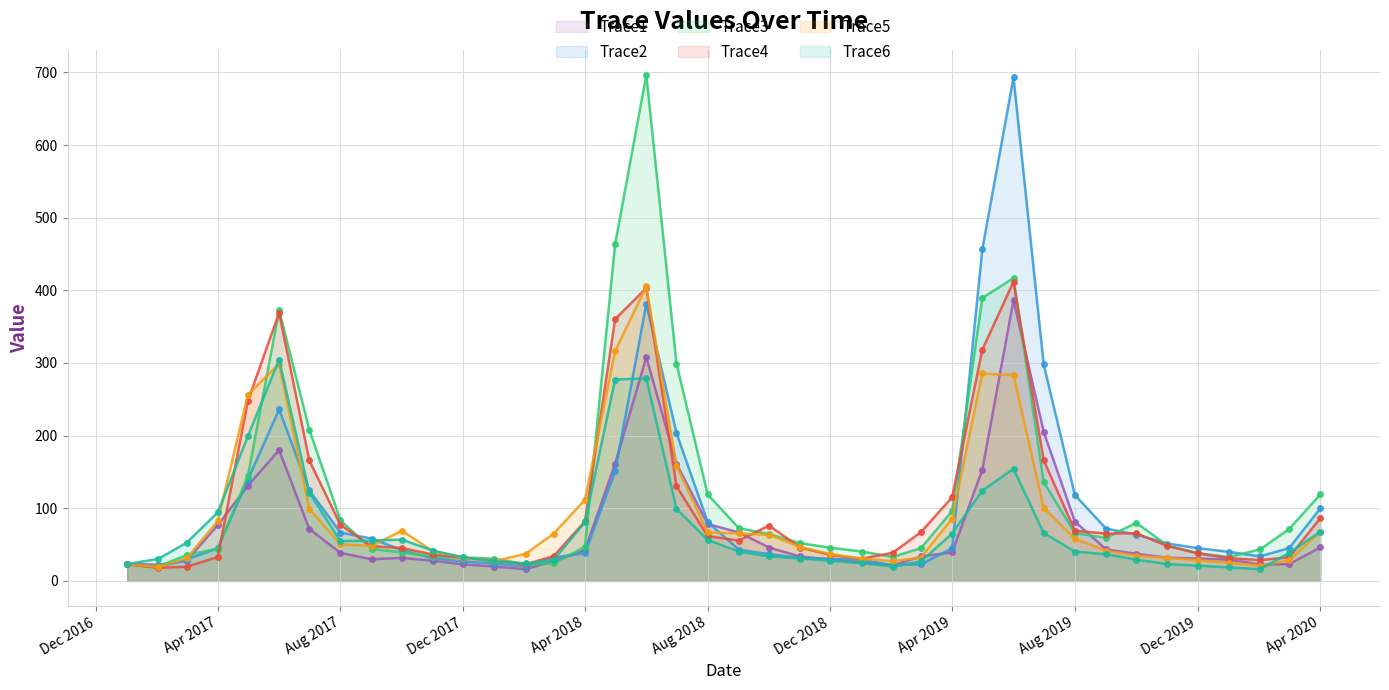

At which label does Trace3 reach its peak?

2018-06-01